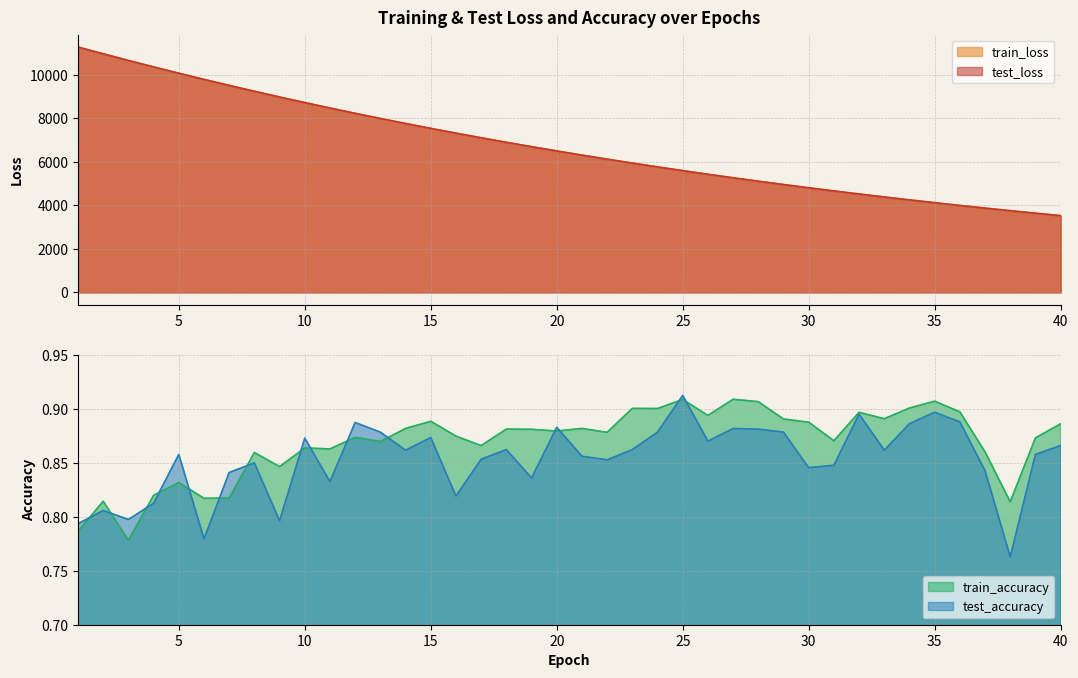

Reading left to right, transcribe all the data shown in this chart.

test_loss: 11274.9	10963.2	10658.3	10360.6	10070.5	9787.7	9511.3	9241.1	8978.8	8722.2	8472.8	8229.1	7992.2	7761.5	7536.9	7318.6	7105.7	6898.4	6696.7	6500.4	6309.5	6123.7	5942.9	5767.0	5595.8	5429.5	5267.5	5110.0	4956.9	4808.0	4663.2	4522.1	4385.2	4252.1	4122.5	3996.7	3874.6	3756.2	3640.2	3527.9
train_loss: 11275.8	10964.0	10658.7	10361.1	10071.0	9787.7	9511.4	9241.3	8978.8	8722.2	8472.8	8229.2	7992.2	7761.5	7536.9	7318.4	7105.5	6898.3	6696.6	6500.3	6309.4	6123.6	5942.7	5766.9	5595.7	5429.4	5267.3	5109.9	4956.8	4807.8	4663.1	4522.0	4385.2	4252.0	4122.5	3996.7	3874.6	3756.1	3640.1	3527.8
test_accuracy: 0.8	0.8	0.8	0.8	0.9	0.8	0.8	0.8	0.8	0.9	0.8	0.9	0.9	0.9	0.9	0.8	0.9	0.9	0.8	0.9	0.9	0.9	0.9	0.9	0.9	0.9	0.9	0.9	0.9	0.8	0.8	0.9	0.9	0.9	0.9	0.9	0.8	0.8	0.9	0.9
train_accuracy: 0.8	0.8	0.8	0.8	0.8	0.8	0.8	0.9	0.8	0.9	0.9	0.9	0.9	0.9	0.9	0.9	0.9	0.9	0.9	0.9	0.9	0.9	0.9	0.9	0.9	0.9	0.9	0.9	0.9	0.9	0.9	0.9	0.9	0.9	0.9	0.9	0.9	0.8	0.9	0.9